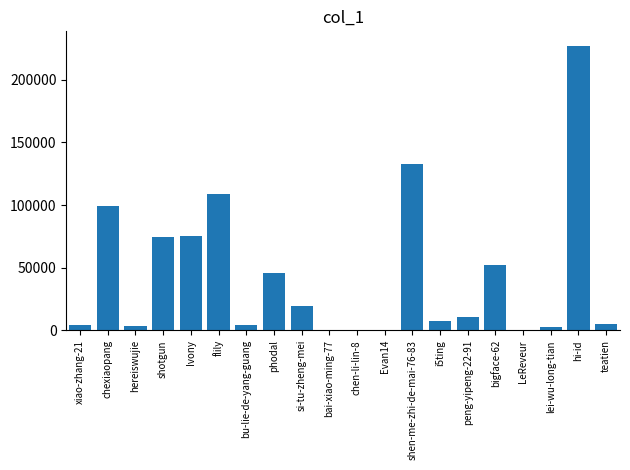

Is it true that the value at bai-xiao-ming-77 is 10?

True